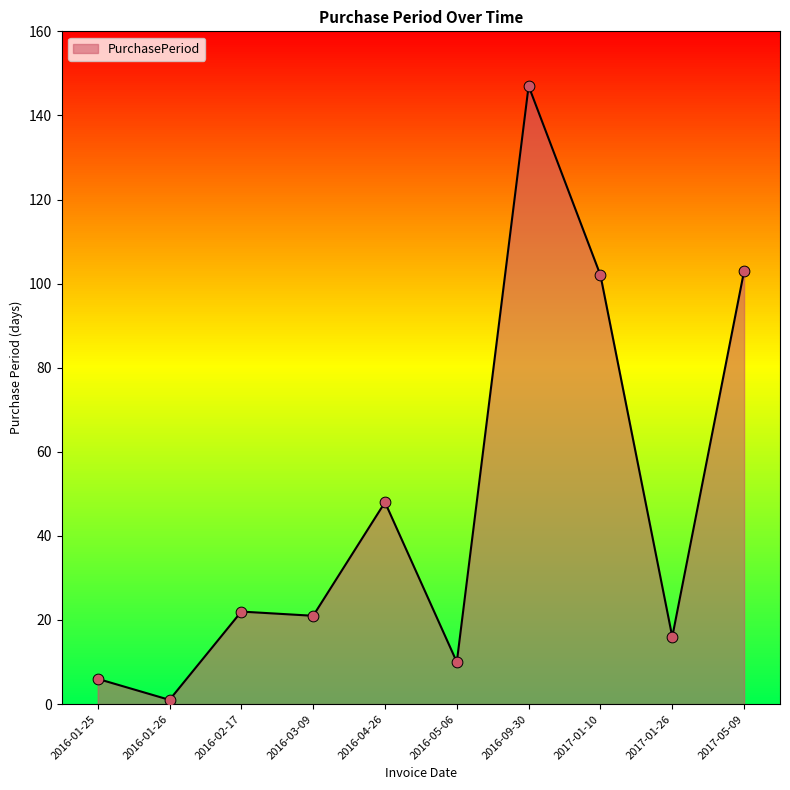

What is the change in value from 2016-03-09 to 2017-01-10?

+81